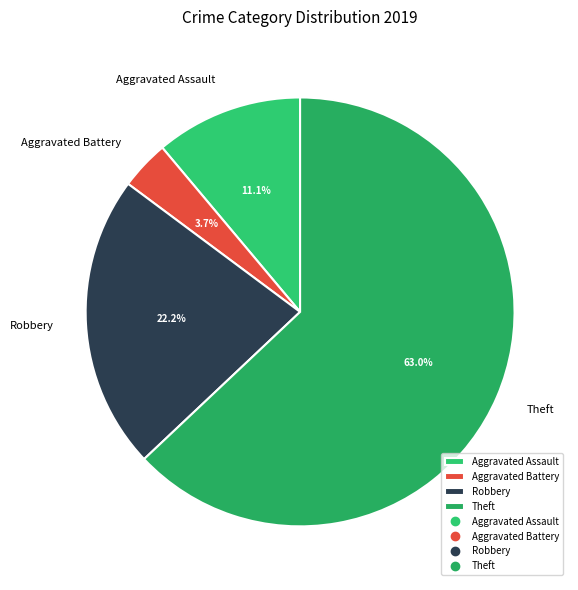

True or false: Theft accounts for 76% of the total.

False